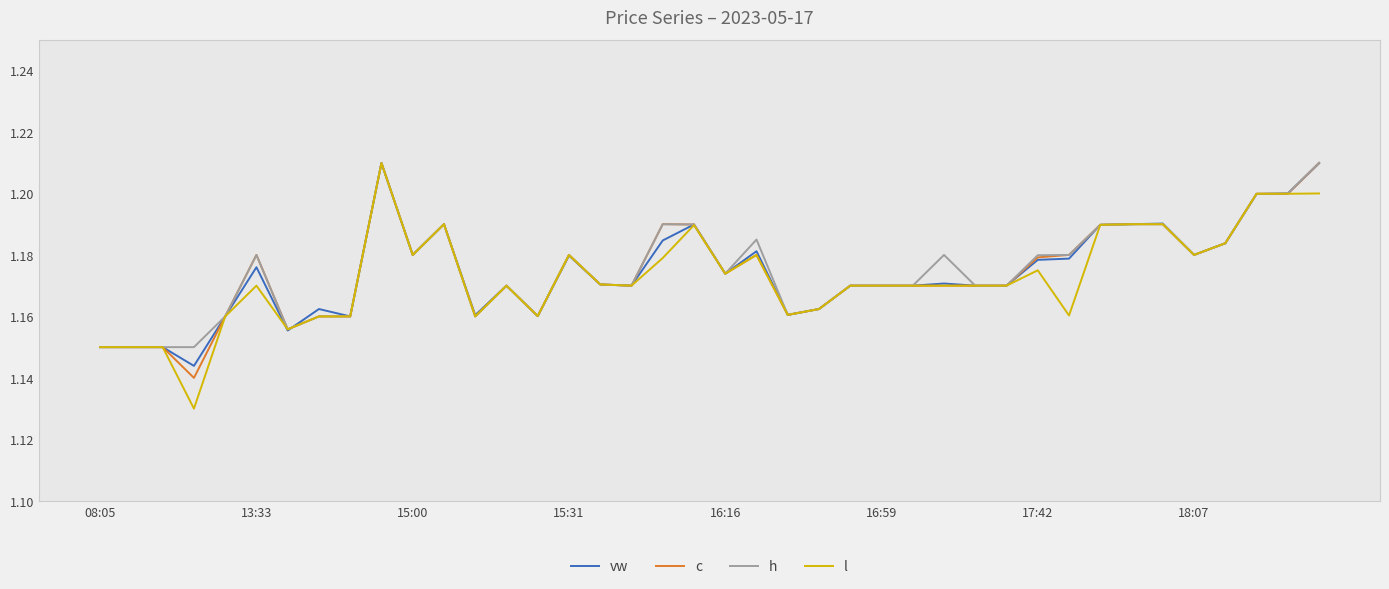

Which series has the widest spread of values?

l